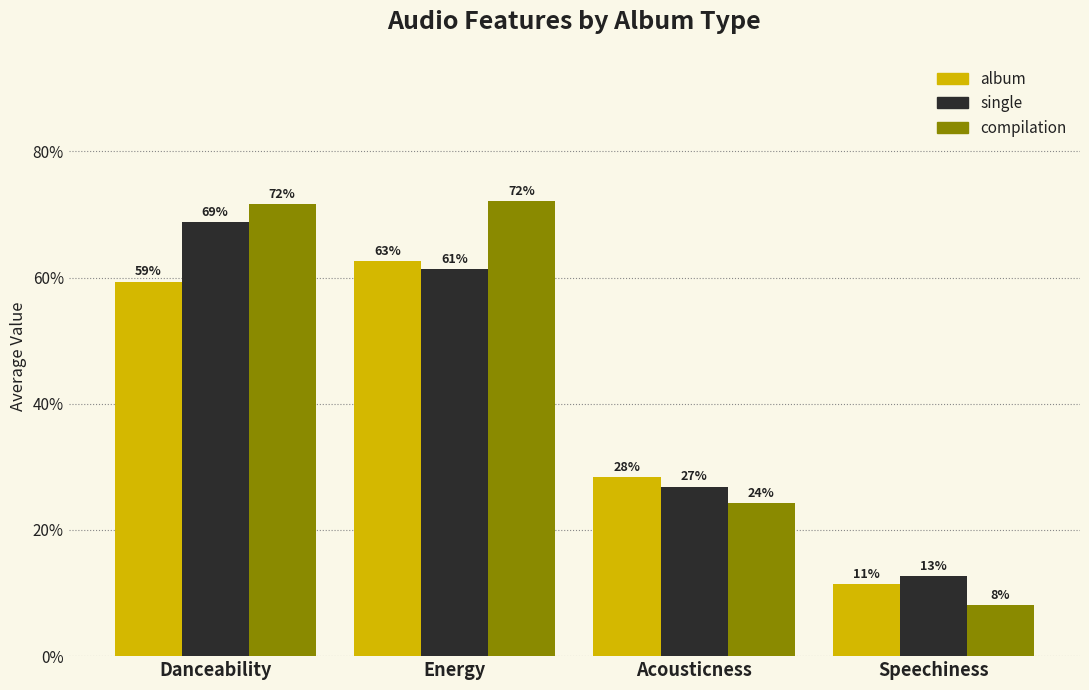

Does the chart contain any negative values?

No